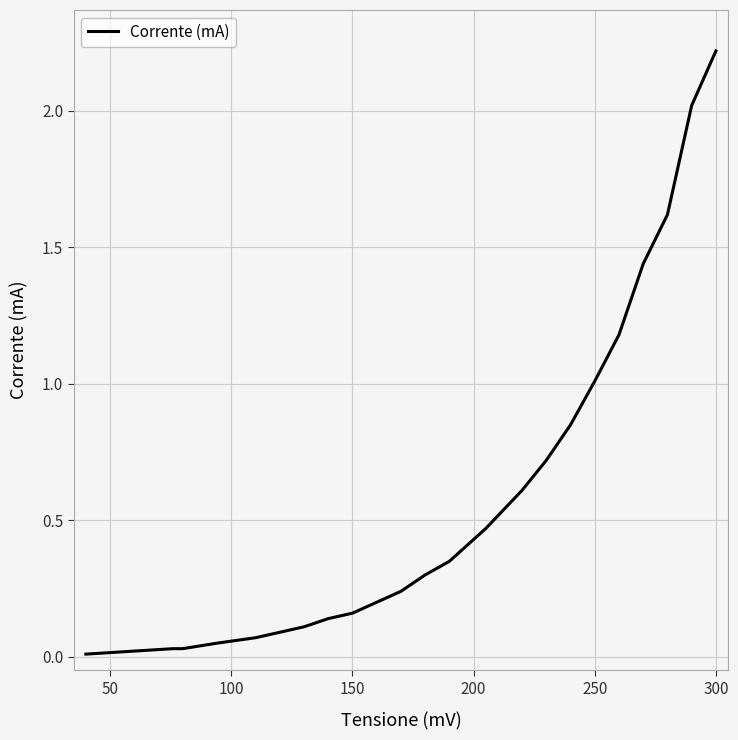

What is the maximum value shown in the chart?

2.2